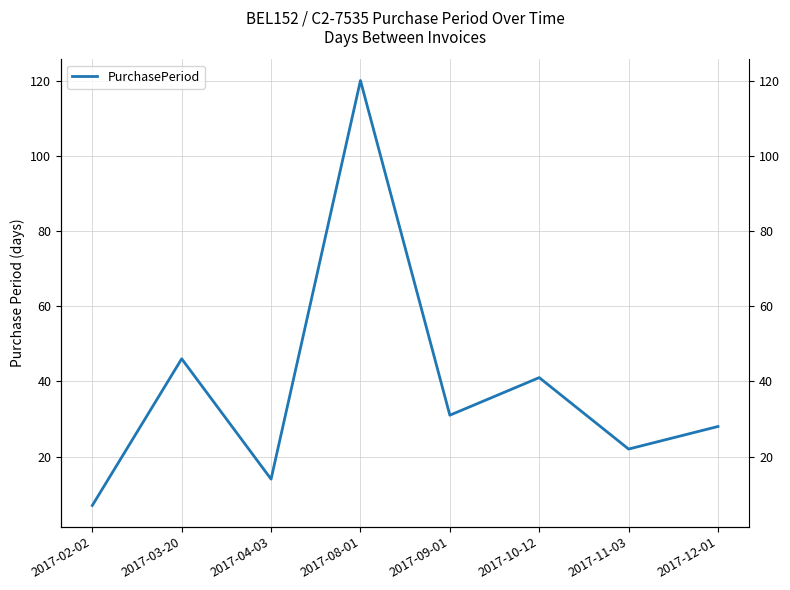

Which label corresponds to the largest value in the chart?

2017-08-01